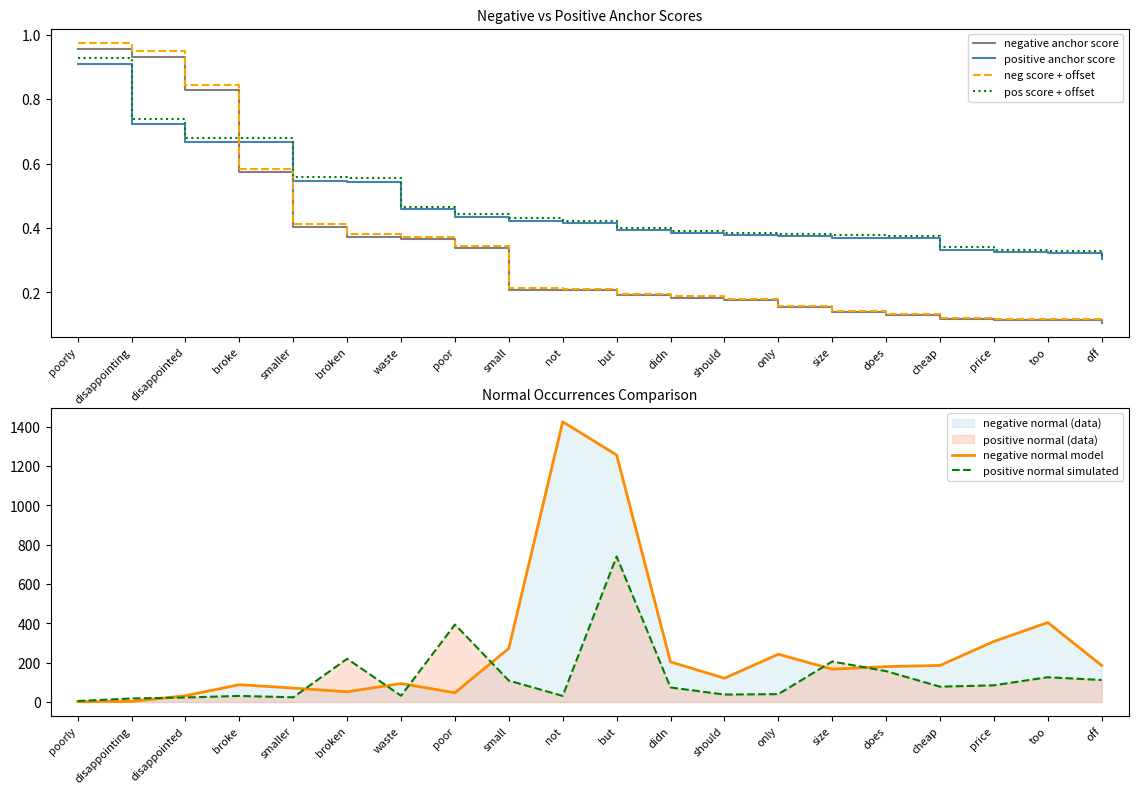

True or false: neg score + offset and negative normal model intersect in this chart.

False